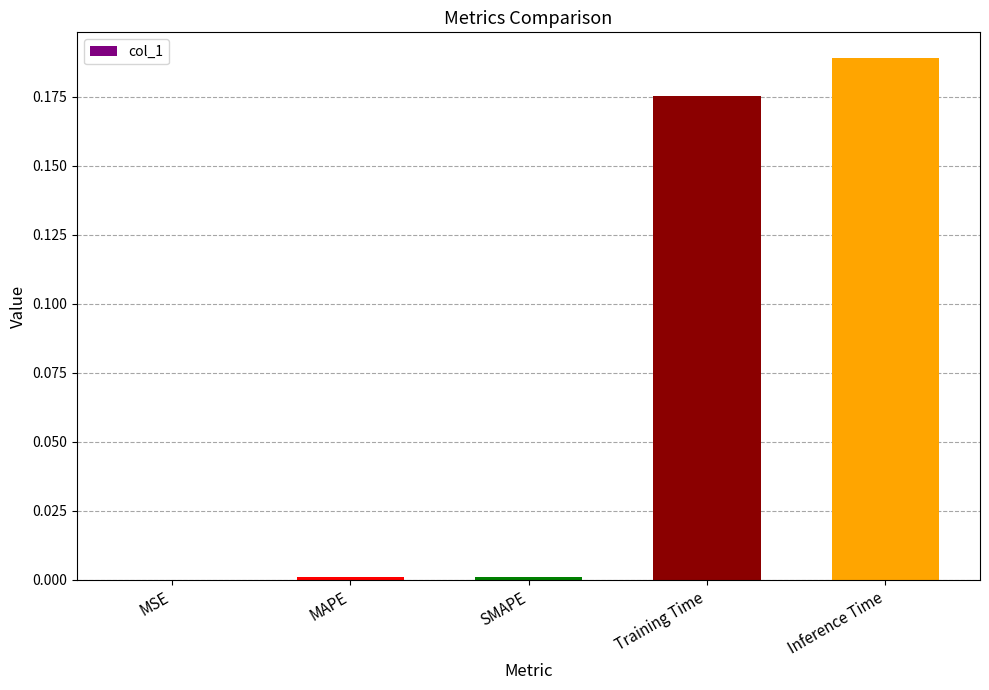

What is the sum of all values?

0.4